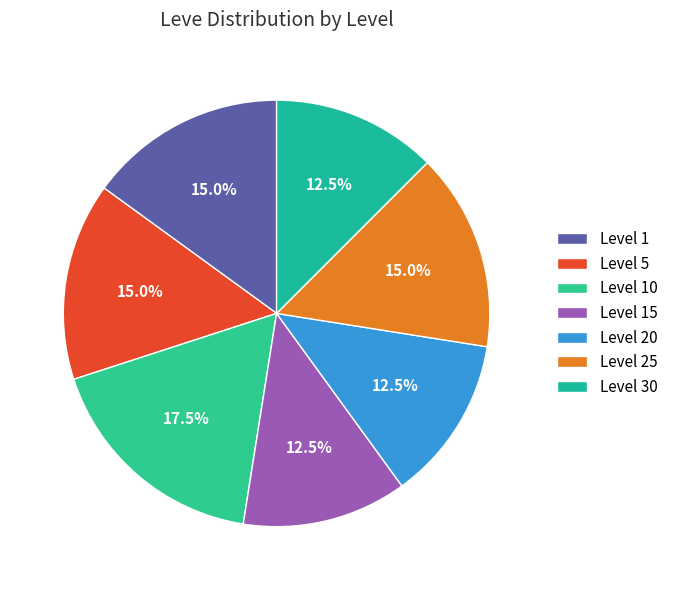

How many slices are in this pie chart?

7